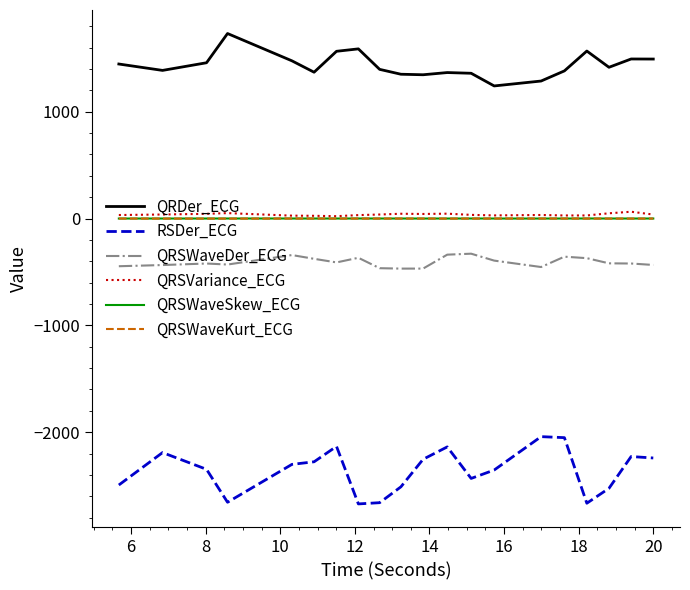

Which series has the largest total across all categories?

QRDer_ECG